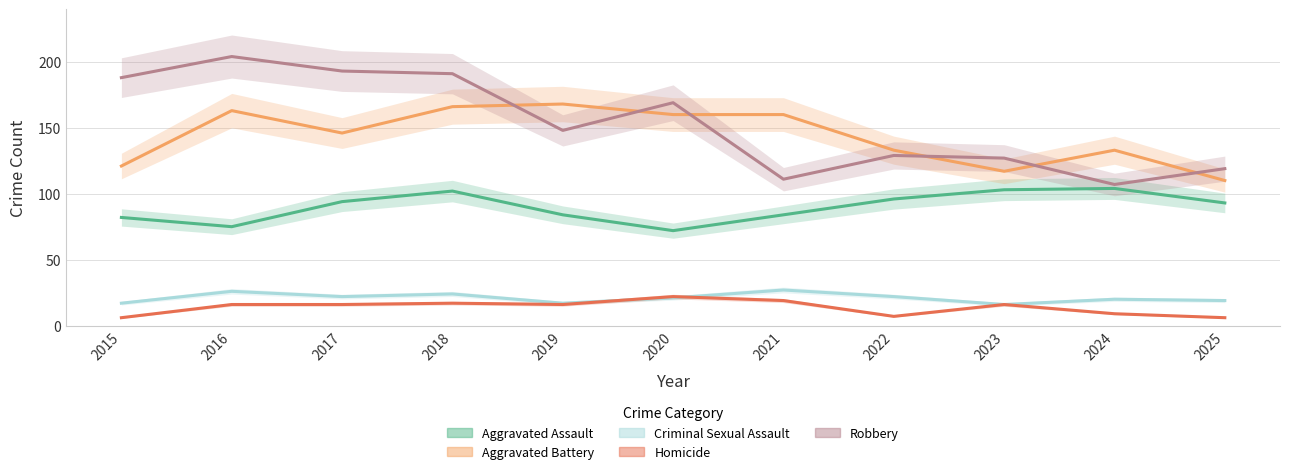

At 2024, list the series in order from smallest to largest.

Homicide, Criminal Sexual Assault, Aggravated Assault, Robbery, Aggravated Battery